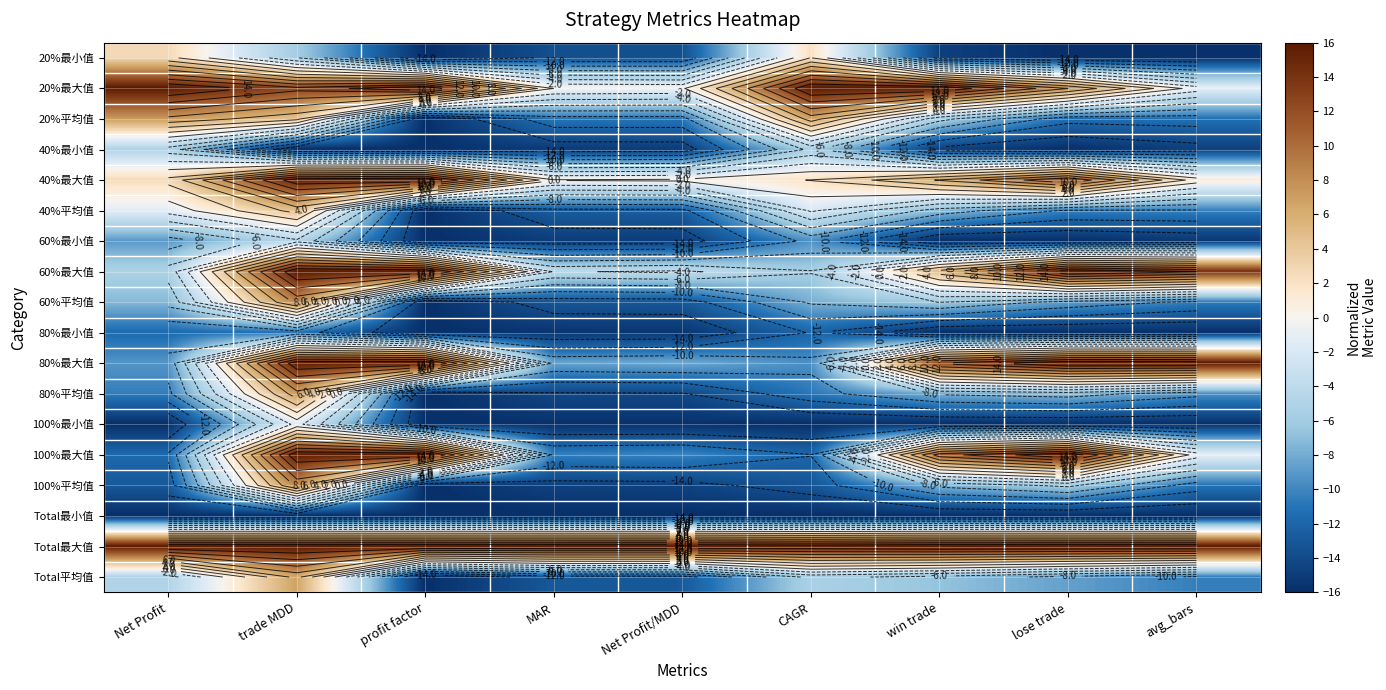

What is the sum of the Total平均值 values at Net Profit and trade MDD?

1.8